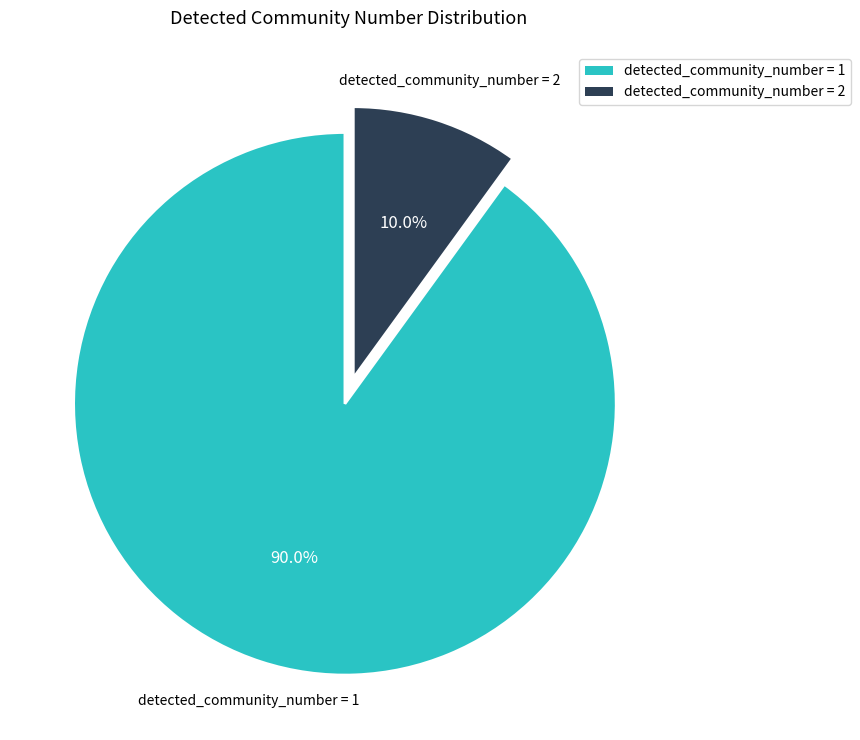

What is the ratio of the value at detected_community_number = 2 to the value at detected_community_number = 1?

0.1